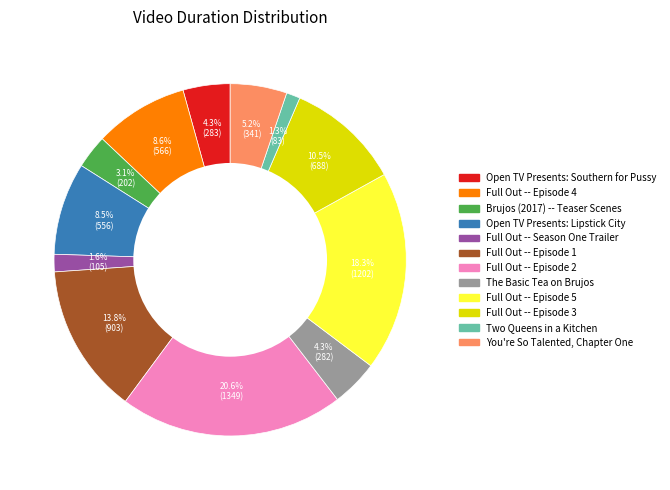

True or false: The Basic Tea on Brujos accounts for 4% of the total.

True